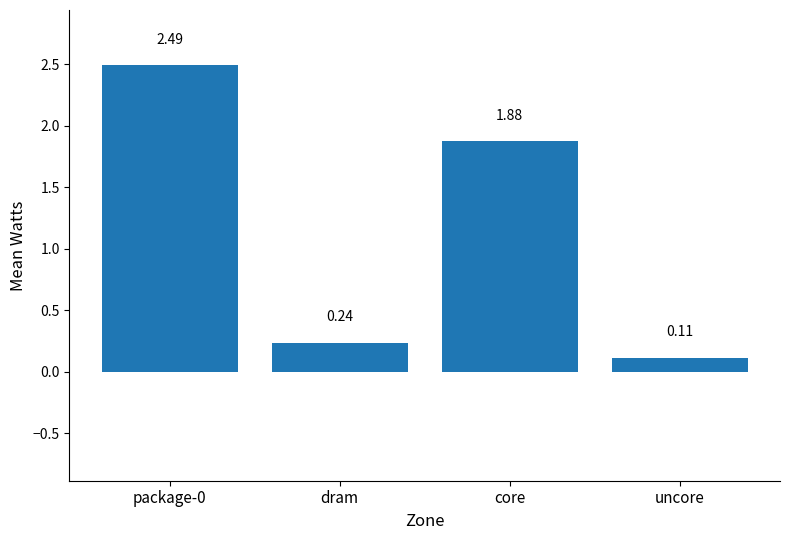

What is the ratio of the value at package-0 to the value at core?

1.3